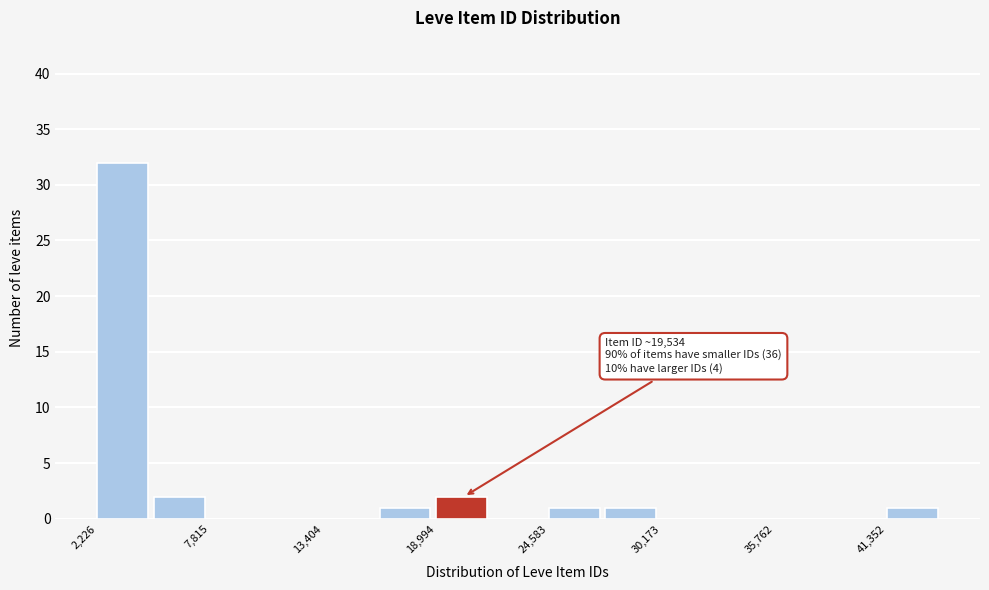

Around what value on the x-axis is the tallest bar? Give the approximate position of its centre, as read against the axis.

3000